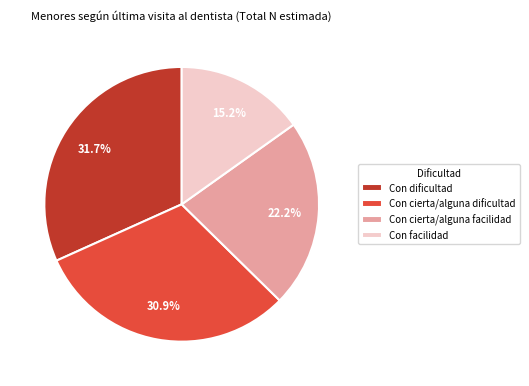

What percentage is NOT represented by Con facilidad?

84.8%